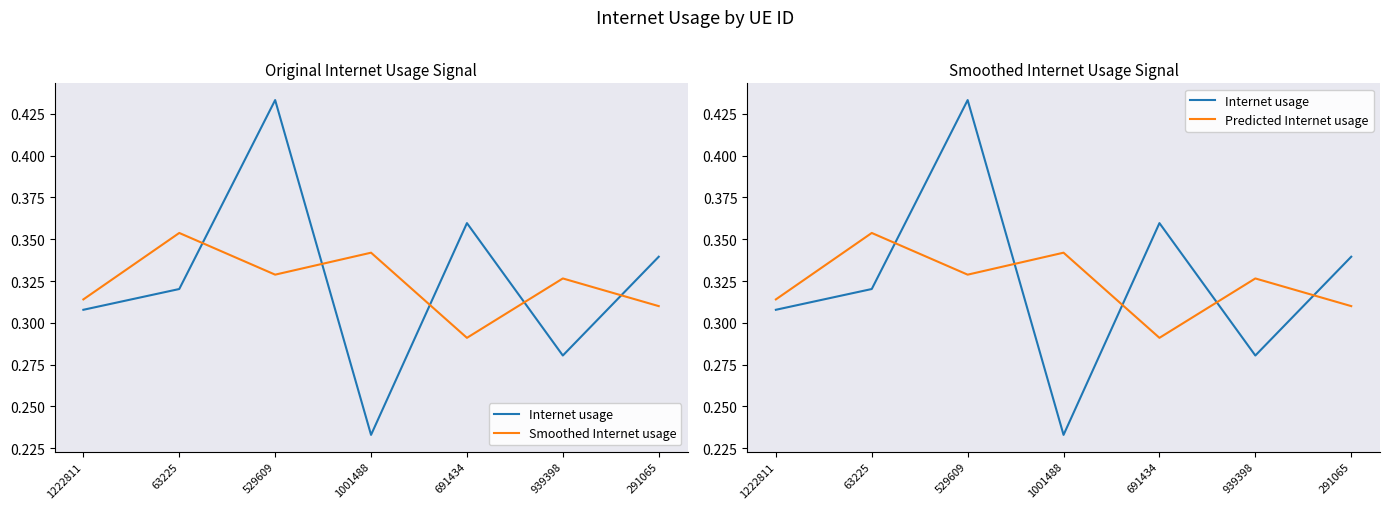

Where is the first local minimum for Smoothed Internet usage?

529609